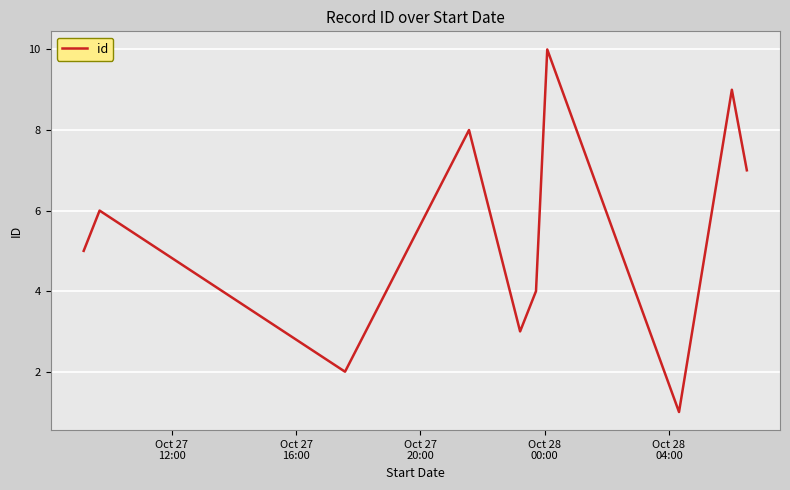

What is the average value?

6